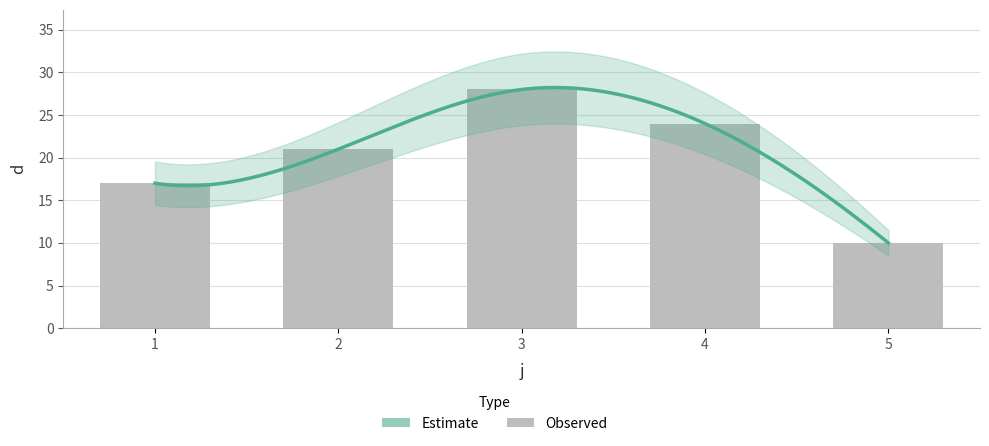

What is the greatest value displayed?

28